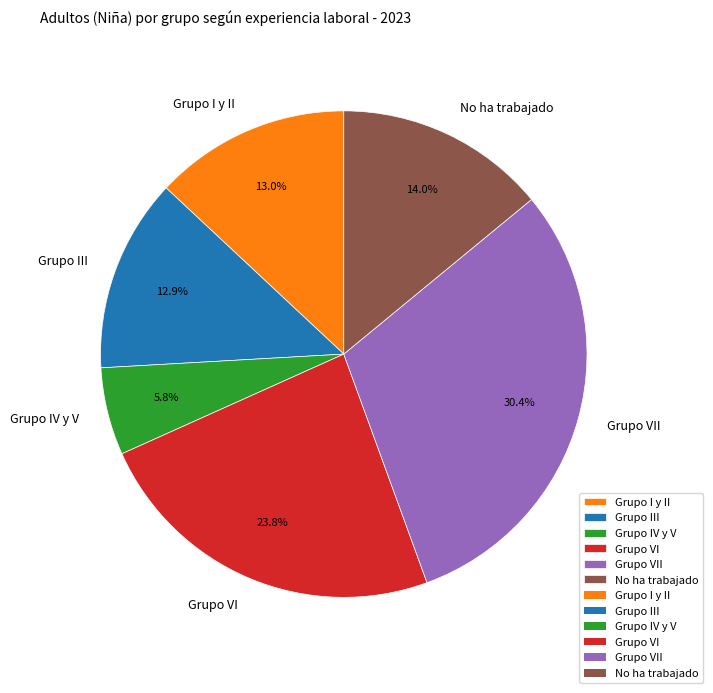

True or false: Grupo VII accounts for 30% of the total.

True